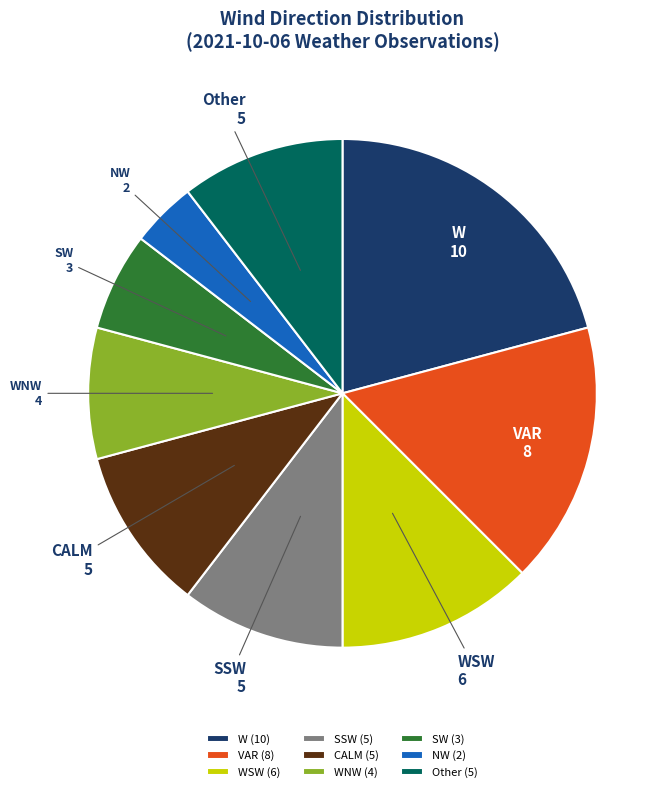

Does VAR represent more than half of the total?

No